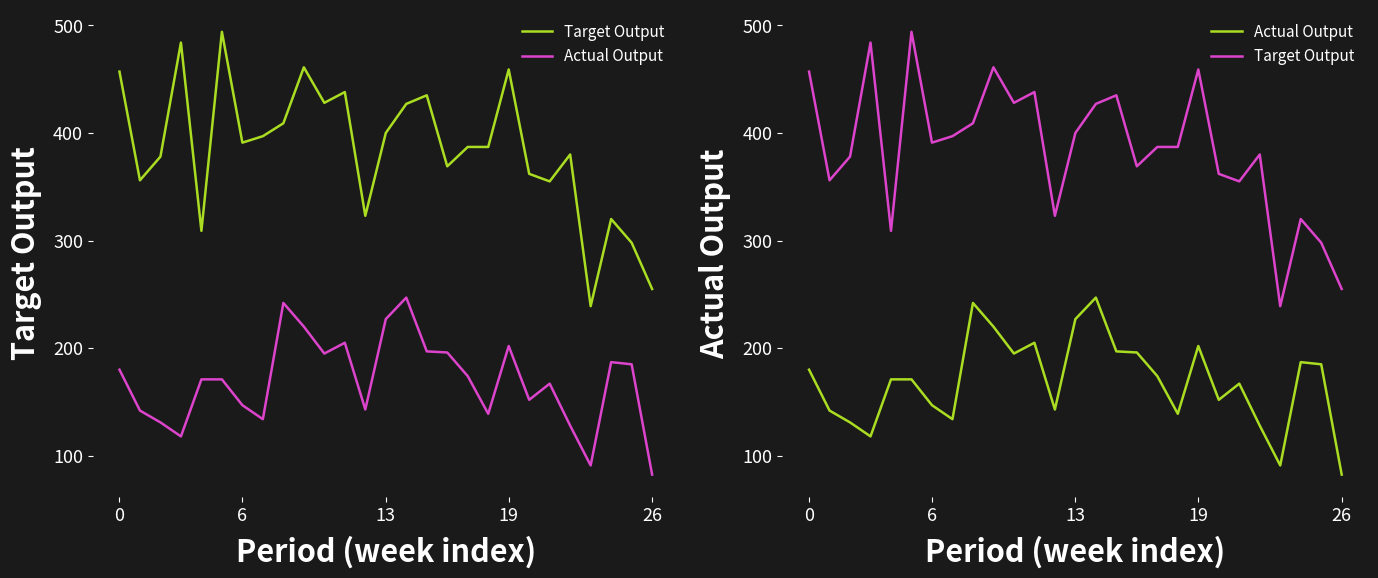

The Actual Output series shows 143.0 at 12. True or false?

True